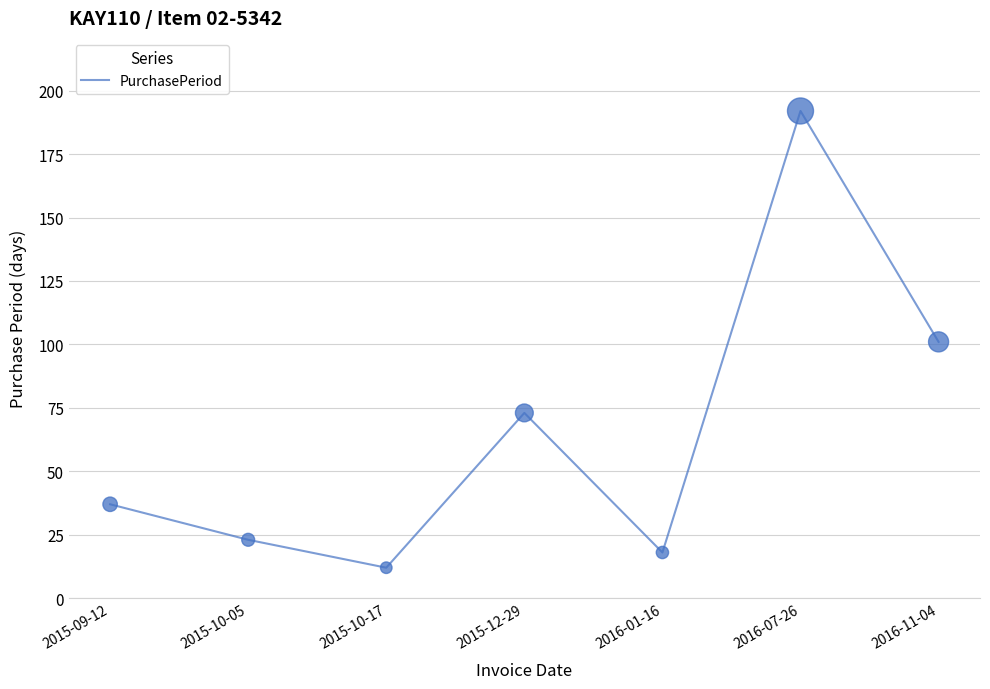

What is the change in value from 2015-10-05 to 2015-12-29?

+50